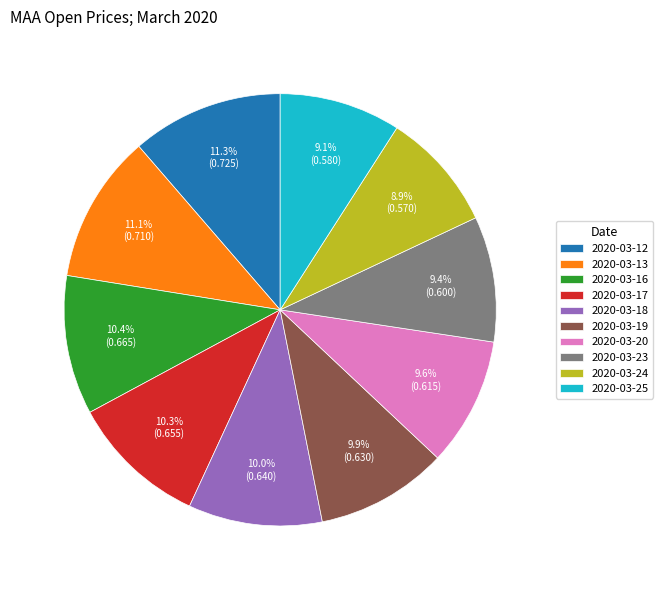

How many segments does this pie chart have?

10